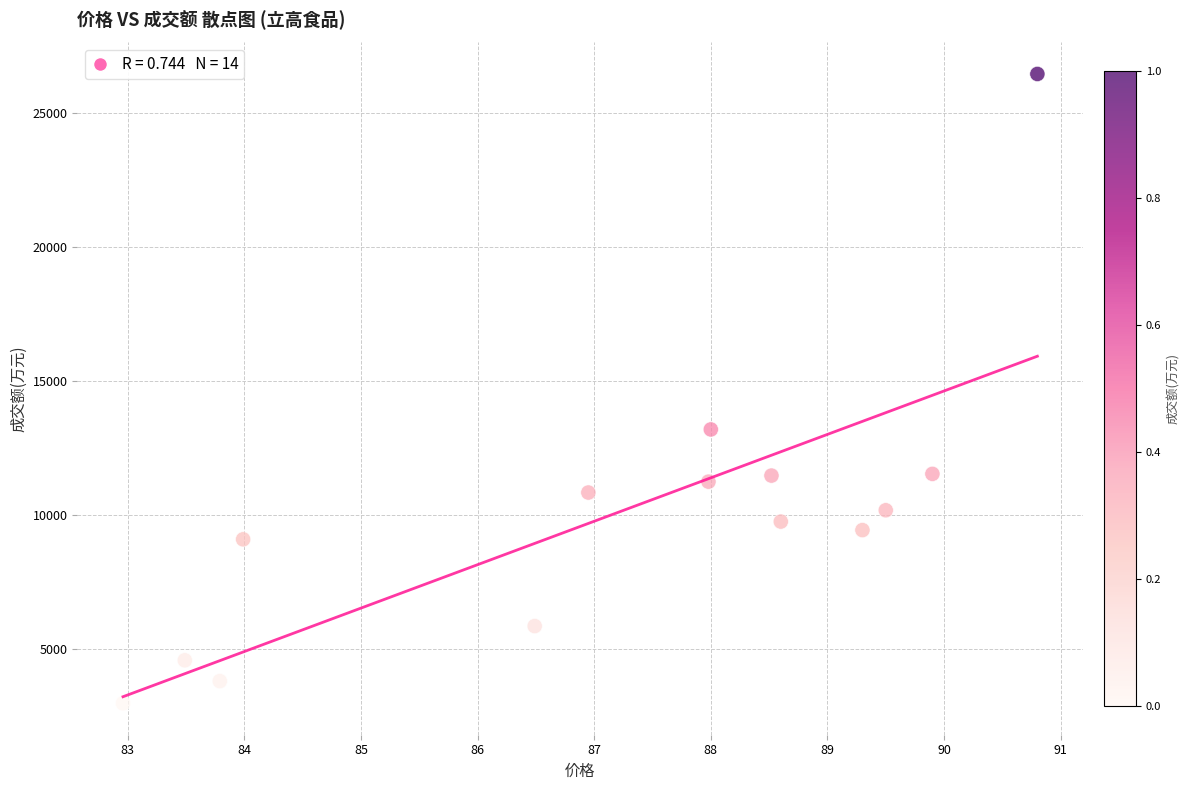

What is the range of Y values (max minus min)?

23467